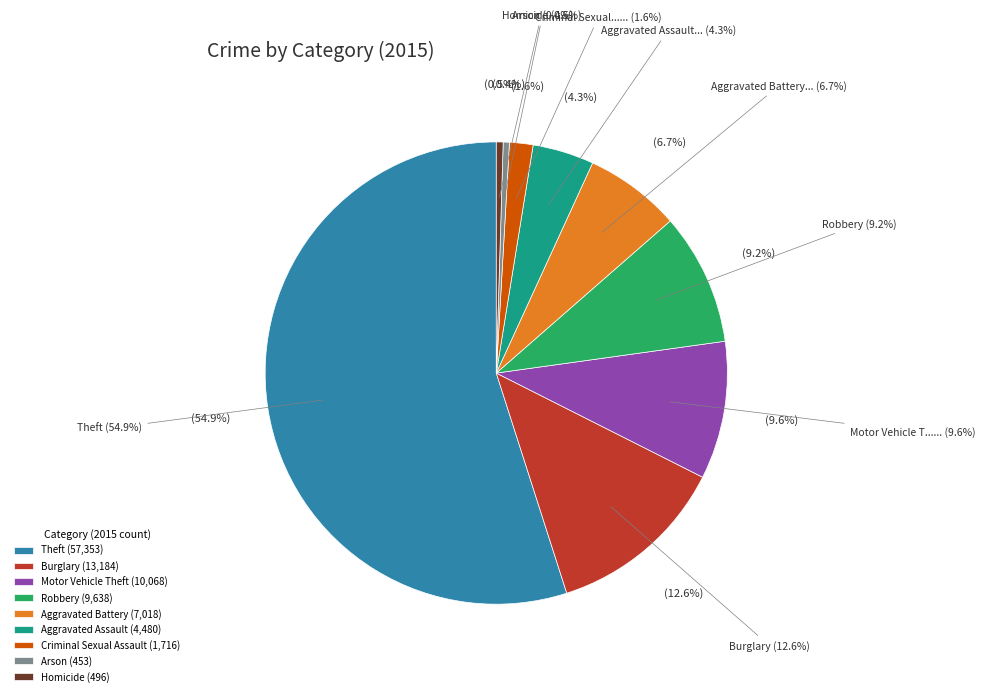

Do Arson and Burglary together represent more than half of the pie?

No